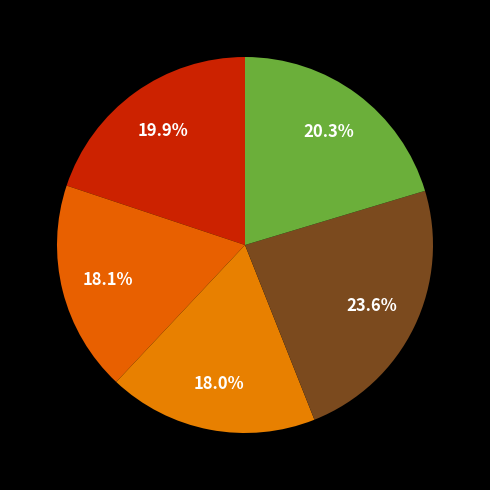

Does any single category account for the majority?

No